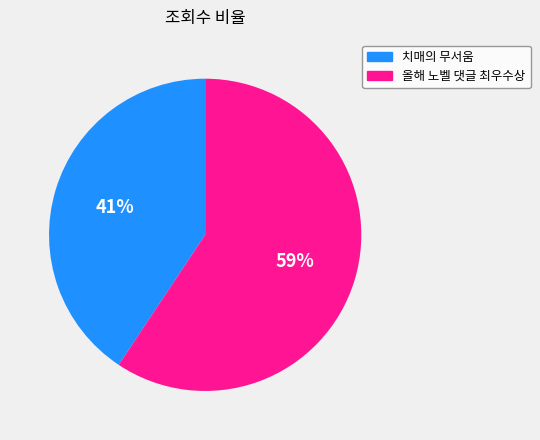

Which slice is the largest?

올해 노벨 댓글 최우수상